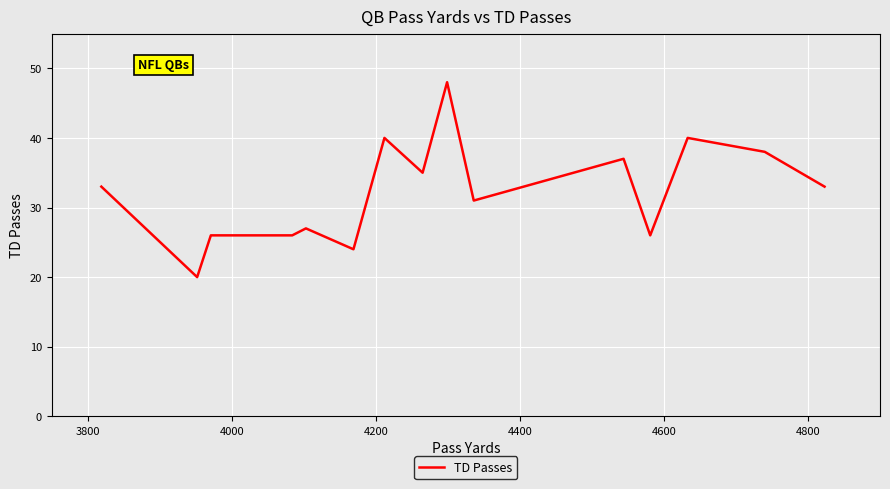

What is the difference between the maximum and minimum values?

28